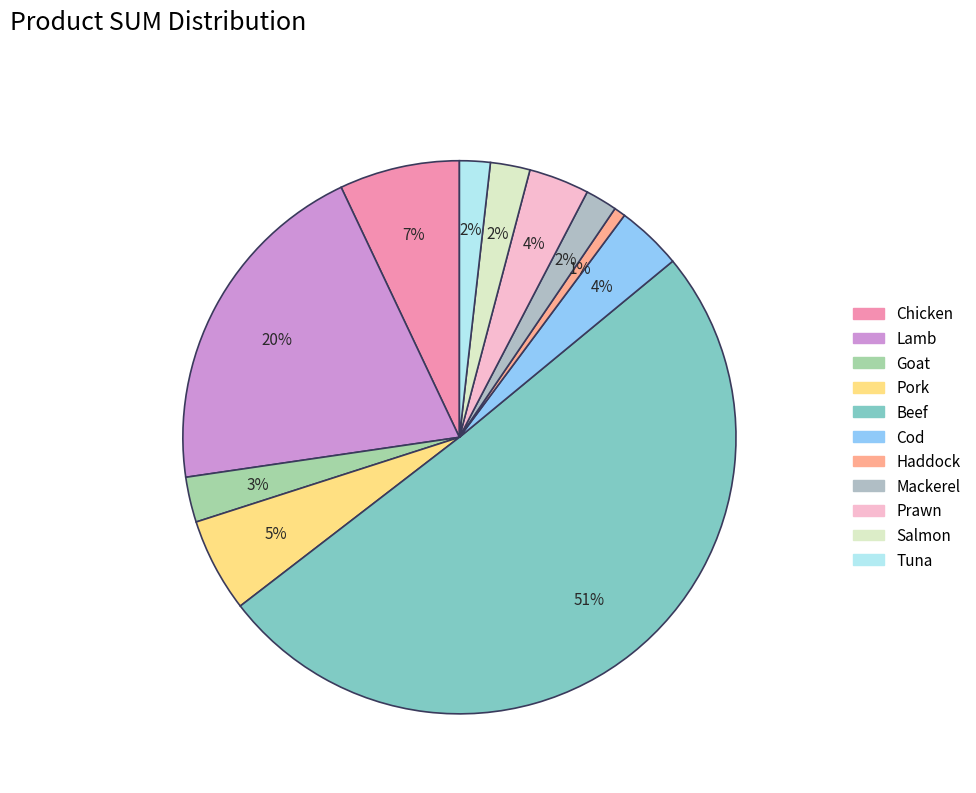

What is the smallest slice in the pie chart?

Haddock